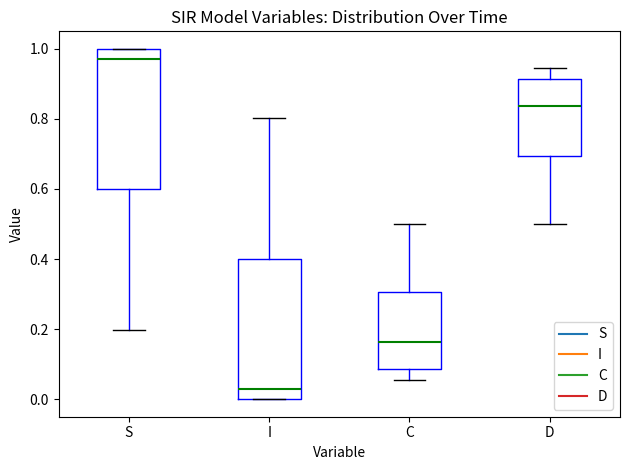

Which box's median line is the lowest?

I